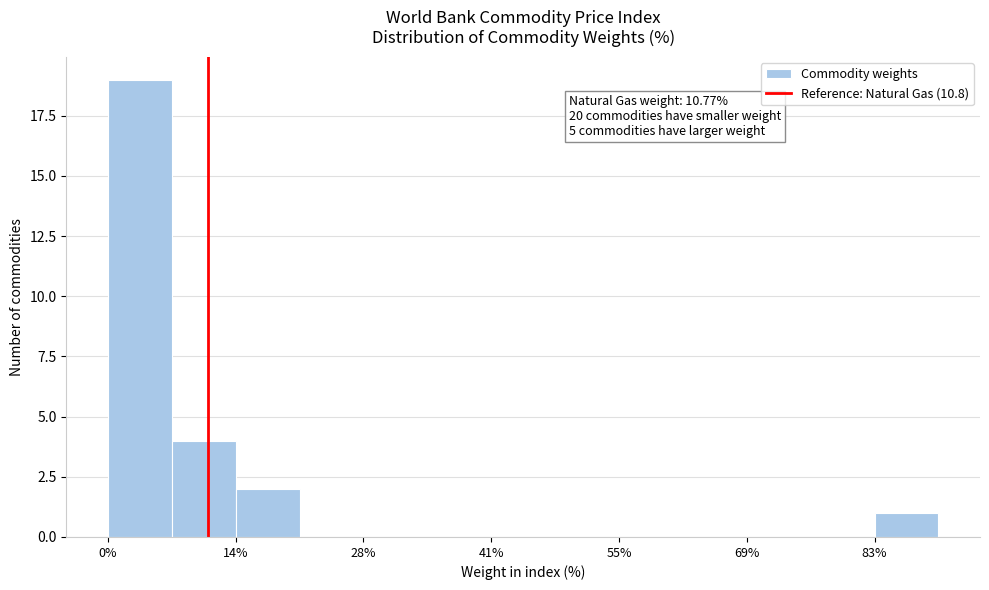

Read against the x-axis, roughly where is the centre of the tallest bar?

4